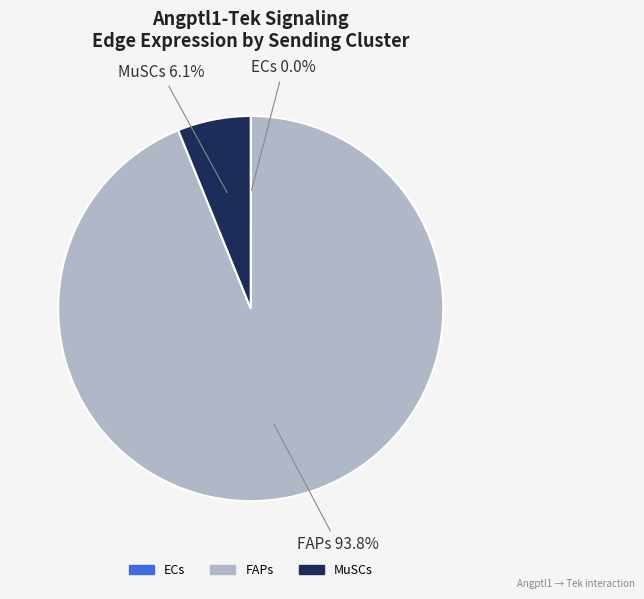

Is there a majority slice in this chart?

Yes